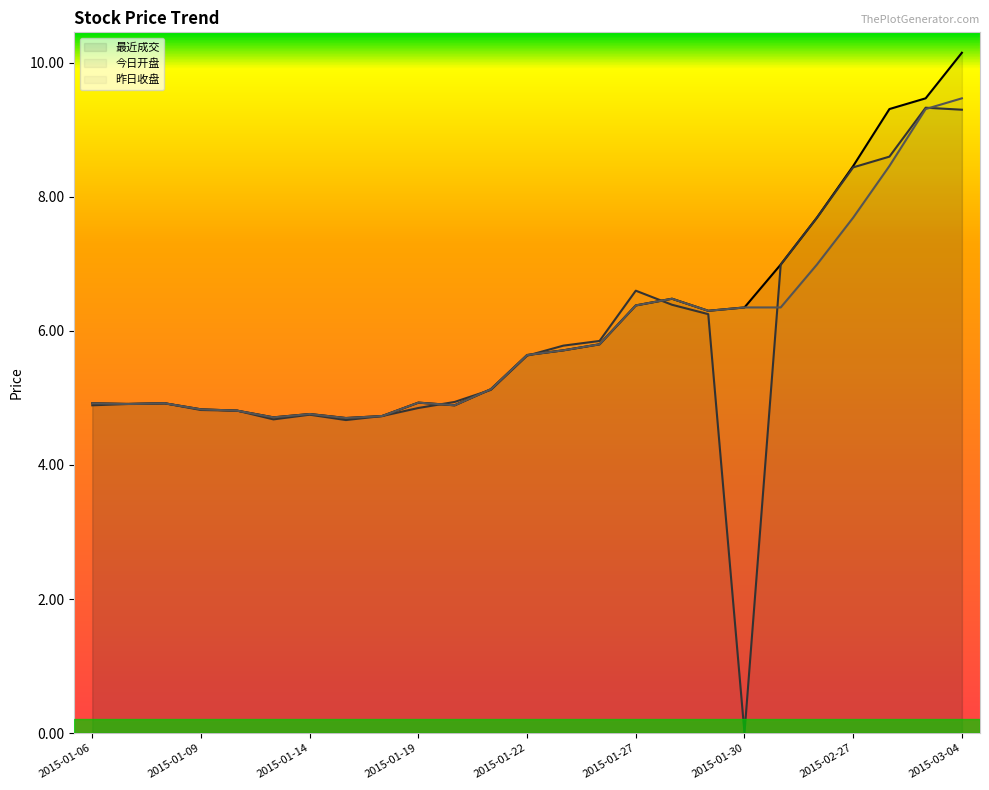

Which series has the largest total across all categories?

最近成交